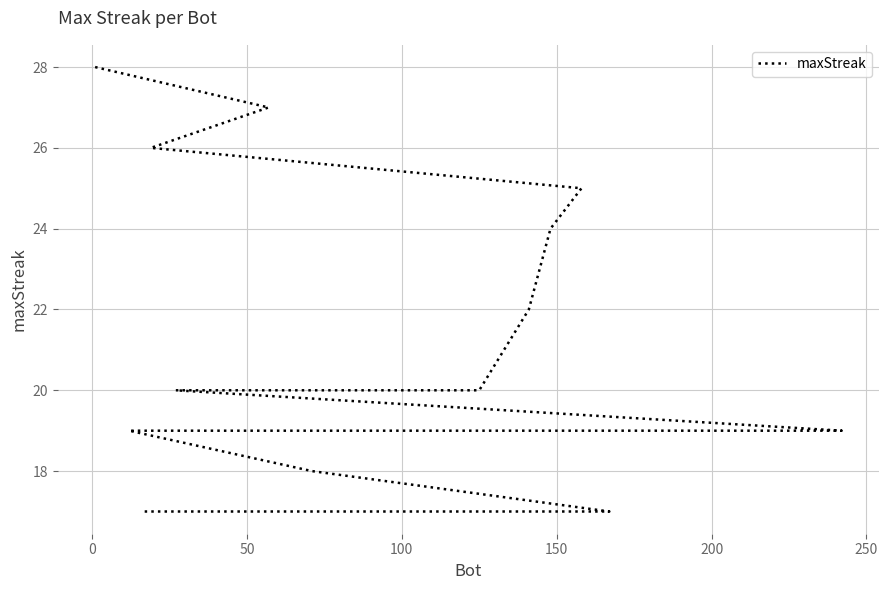

Does the chart have visible grid lines?

Yes